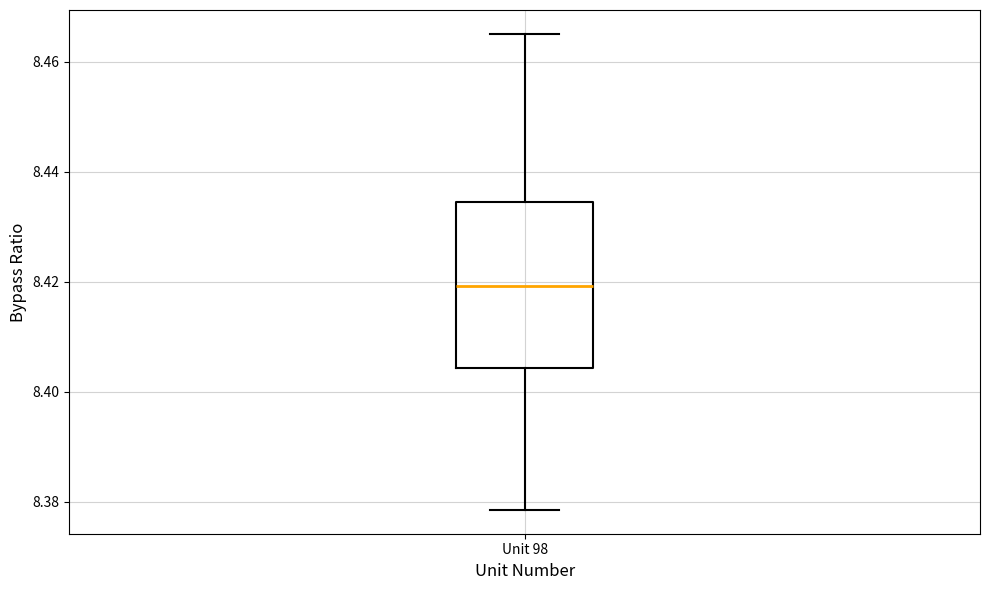

Read this box plot against the y-axis: the position of the median line, the range covered by the box, and the ends of both whiskers. The values are not printed on the chart, so give them approximately, as read against the axis.

median 8.420, box 8.404 to 8.434, whiskers 8.378 to 8.466